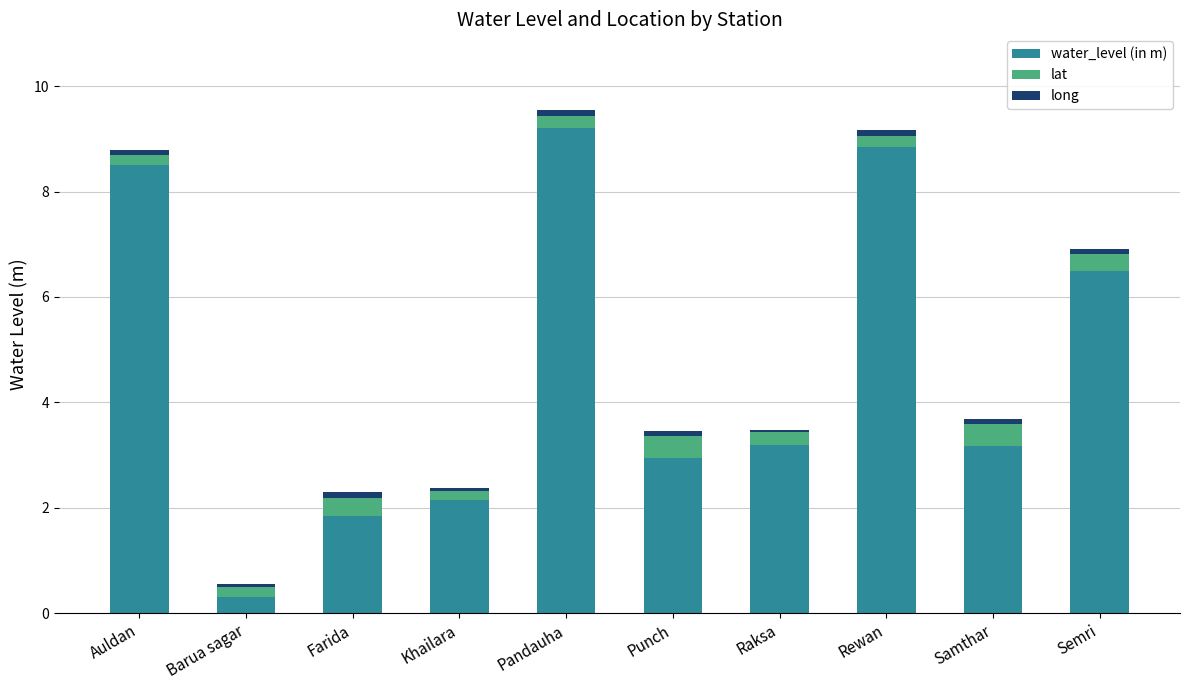

What is the difference between the maximum and minimum values in the water_level (in m) series?

8.9